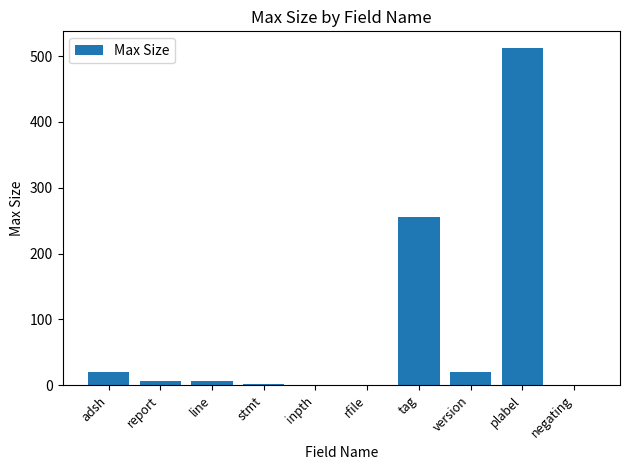

What is the sum of all values?

825